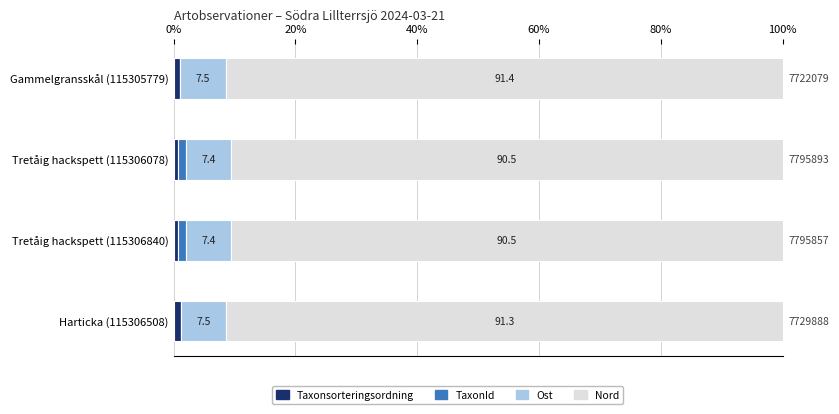

What is the total value across all series at Harticka (115306508)?

100.0